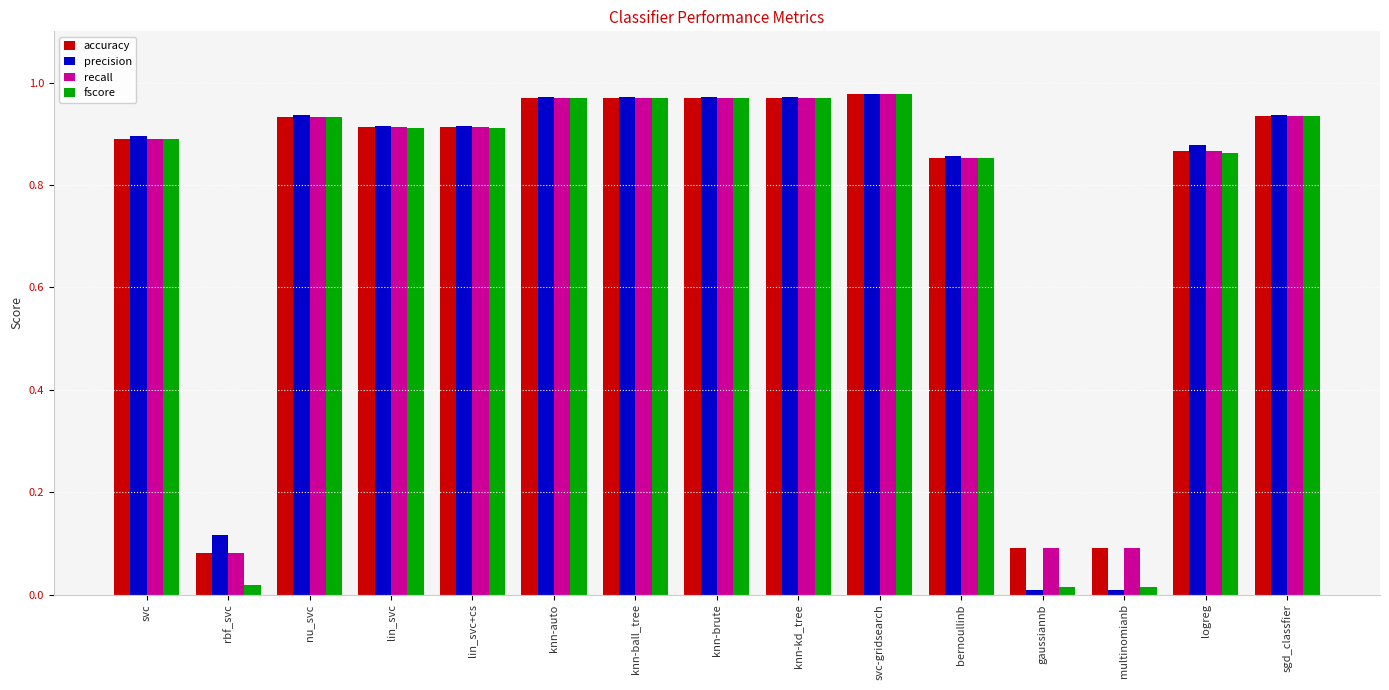

How many series are shown in this chart?

4